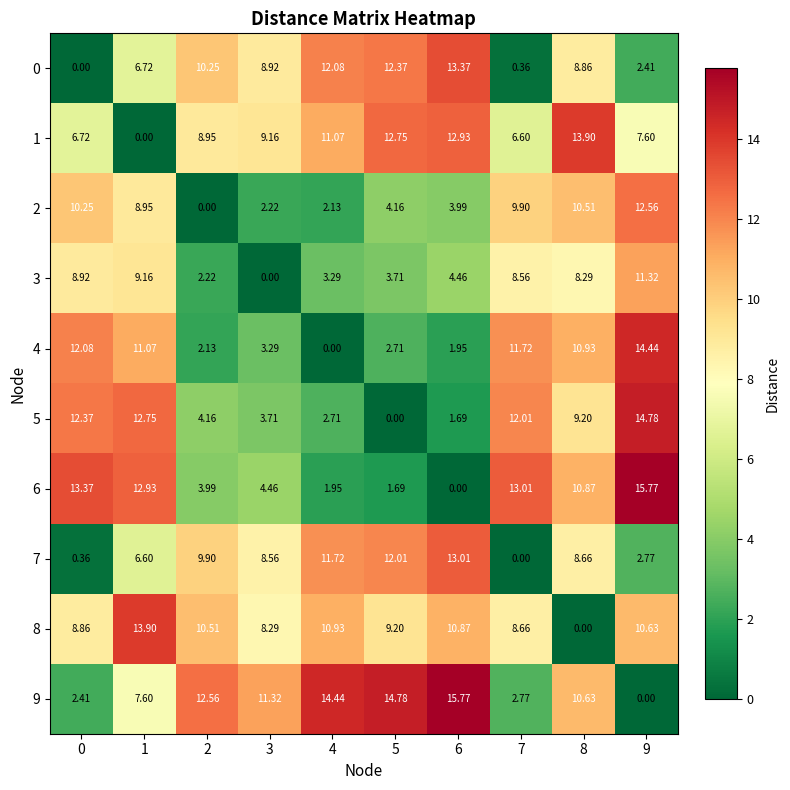

Is the value of 5 at 5 greater than the value of 6 at 5?

No